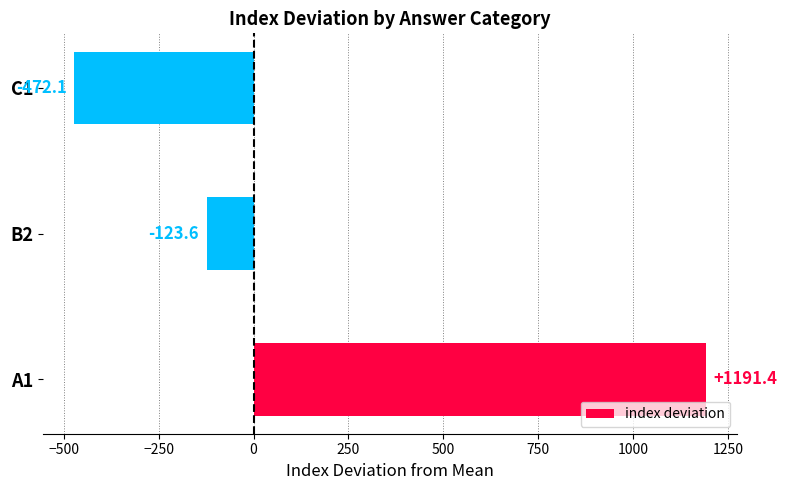

Are the bars grouped side by side (vs. stacked)?

No